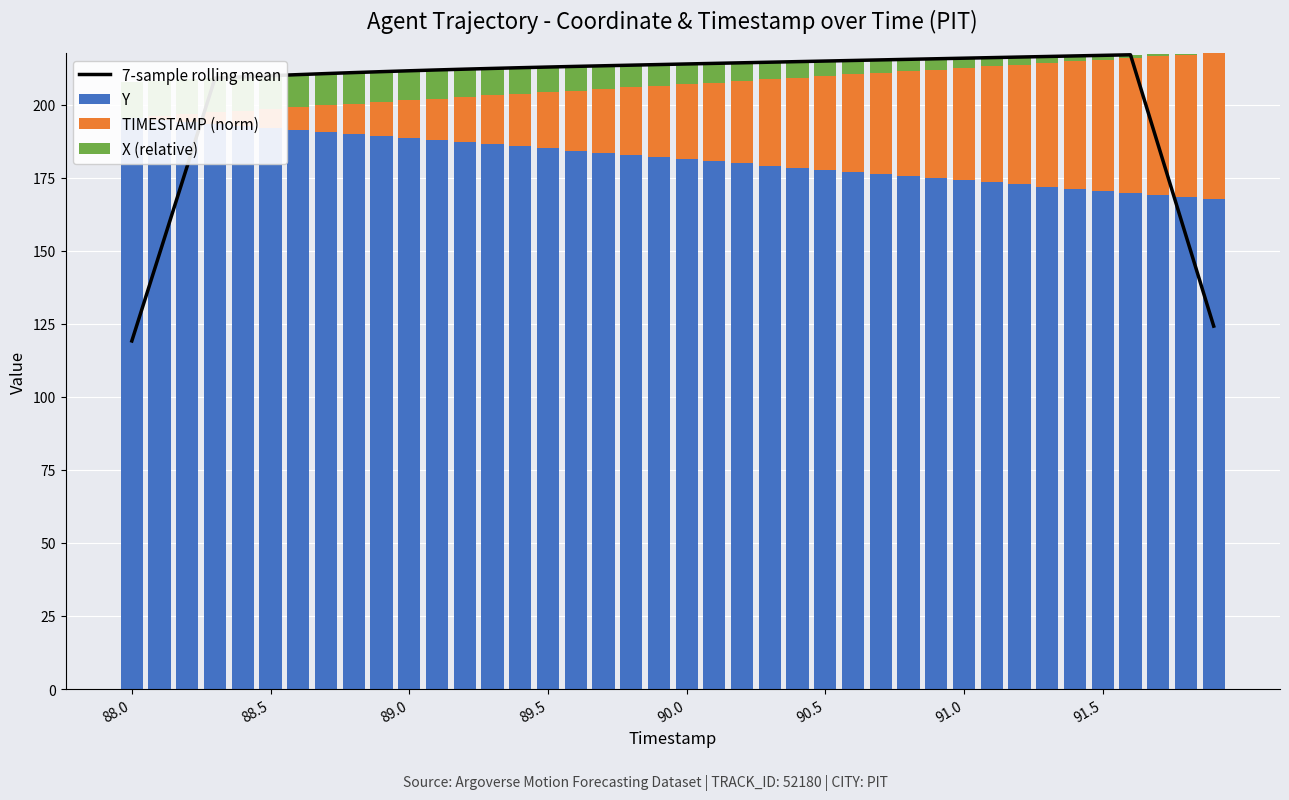

Reading right to left, extract all data points from this chart.

7-sample rolling mean: 124.2	155.2	186.2	217.1	216.9	216.7	216.5	216.3	216.1	215.9	215.7	215.5	215.3	215.1	214.9	214.7	214.5	214.3	214.1	213.9	213.7	213.5	213.3	213.1	212.9	212.7	212.4	212.2	211.9	211.6	211.3	211.0	210.6	210.3	209.9	209.5	209.1	179.1	149.1	119.1
Y: 167.7	168.4	169.1	169.8	170.5	171.3	172.0	172.7	173.4	174.1	174.9	175.6	176.3	177.0	177.7	178.5	179.2	179.9	180.6	181.4	182.1	182.8	183.6	184.3	185.0	185.8	186.5	187.2	187.9	188.6	189.4	190.1	190.8	191.4	192.1	192.8	193.5	194.2	194.8	195.5
TIMESTAMP (norm): 50.0	48.7	47.4	46.2	44.9	43.6	42.3	41.0	39.7	38.5	37.2	35.9	34.6	33.3	32.1	30.8	29.5	28.2	26.9	25.6	24.4	23.1	21.8	20.5	19.2	17.9	16.7	15.4	14.1	12.8	11.5	10.3	9.0	7.7	6.4	5.1	3.8	2.6	1.3	0.0
X (relative): 0.0	0.4	0.7	1.1	1.5	1.8	2.2	2.6	3.0	3.3	3.7	4.1	4.4	4.8	5.1	5.5	5.9	6.2	6.6	6.9	7.3	7.6	8.0	8.3	8.6	9.0	9.3	9.6	9.9	10.2	10.4	10.7	11.0	11.2	11.4	11.6	11.8	12.0	12.2	12.3